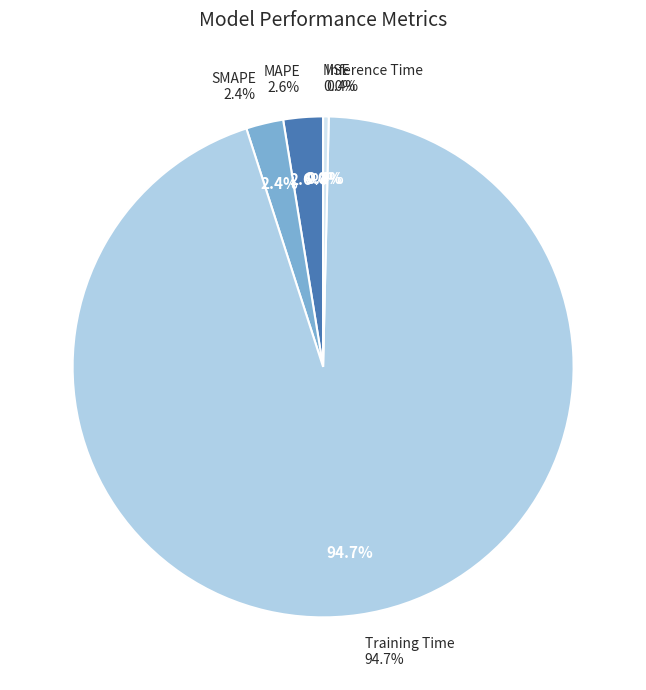

Rank the categories by value from highest to lowest.

Training Time, MAPE, SMAPE, Inference Time, MSE